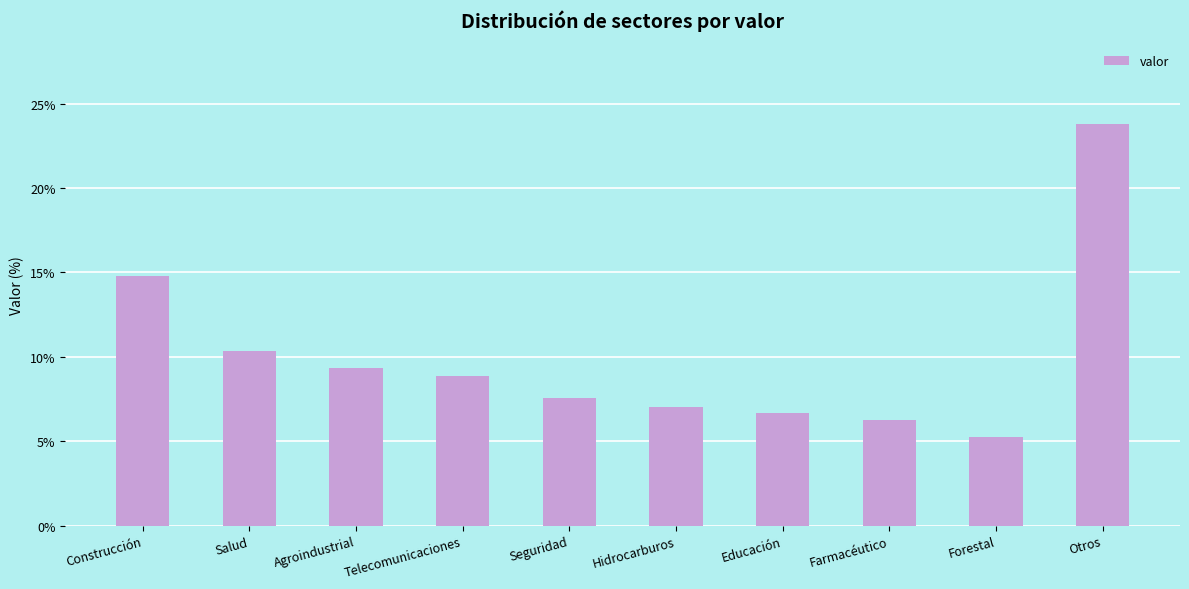

Are the bars grouped side by side (vs. stacked)?

No